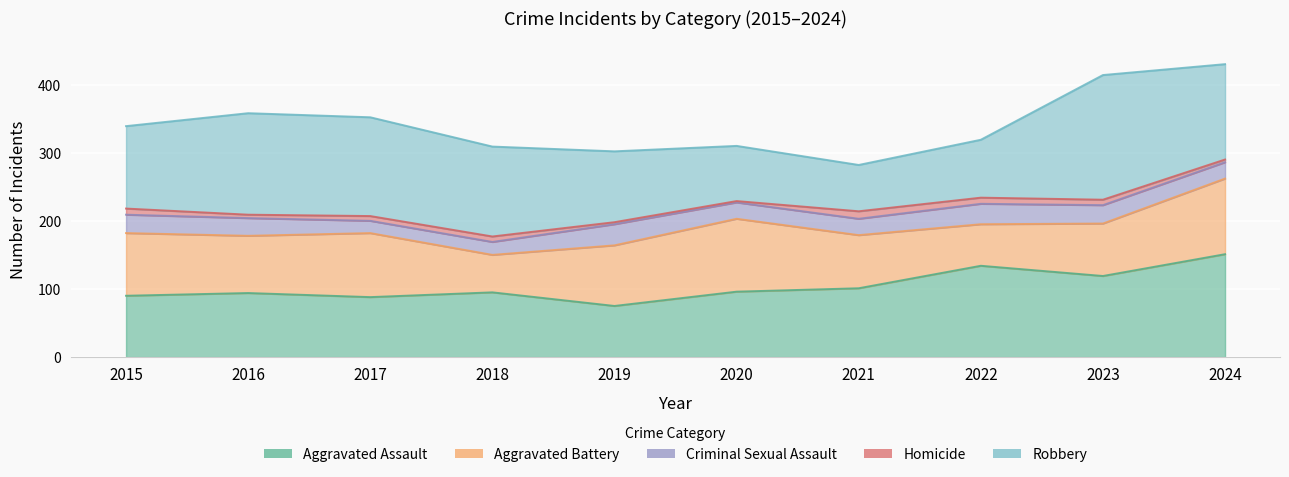

What is the value of the Robbery point at the 9th from the left?

183